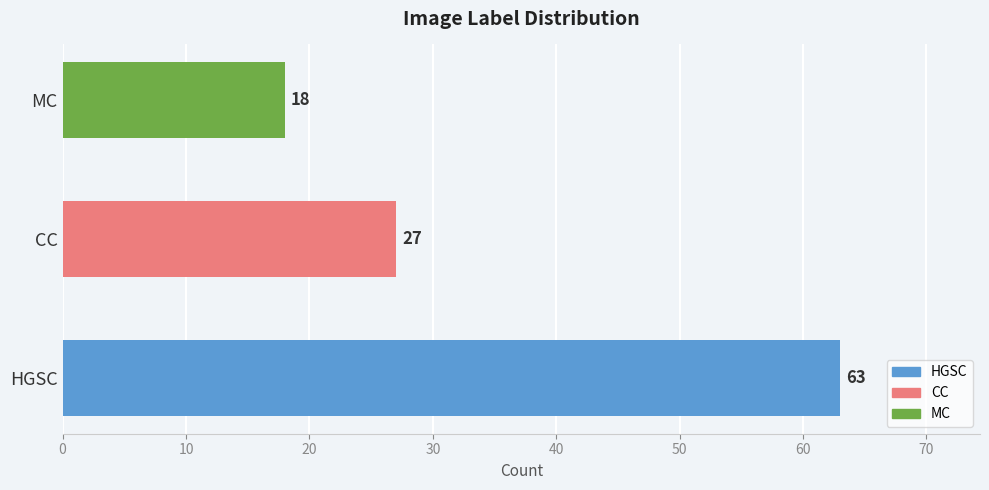

How many categories are shown in the chart?

3